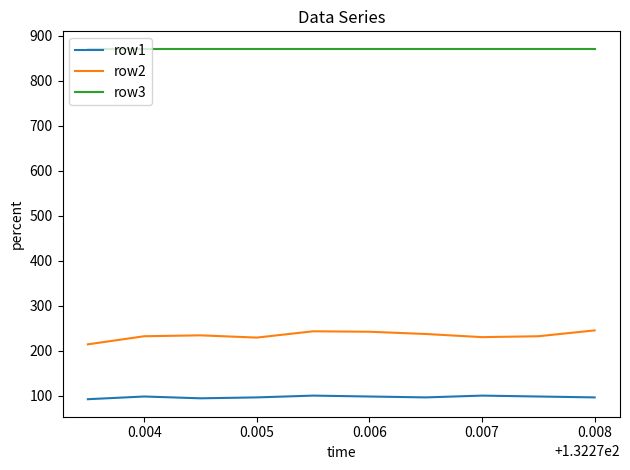

What is the lowest value of the row2 series?

214.0